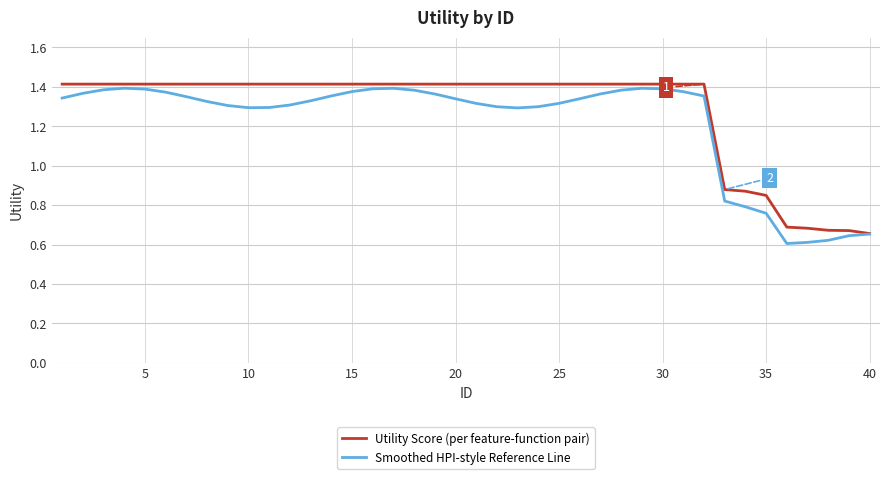

Which series has the widest spread of values?

Smoothed HPI-style Reference Line